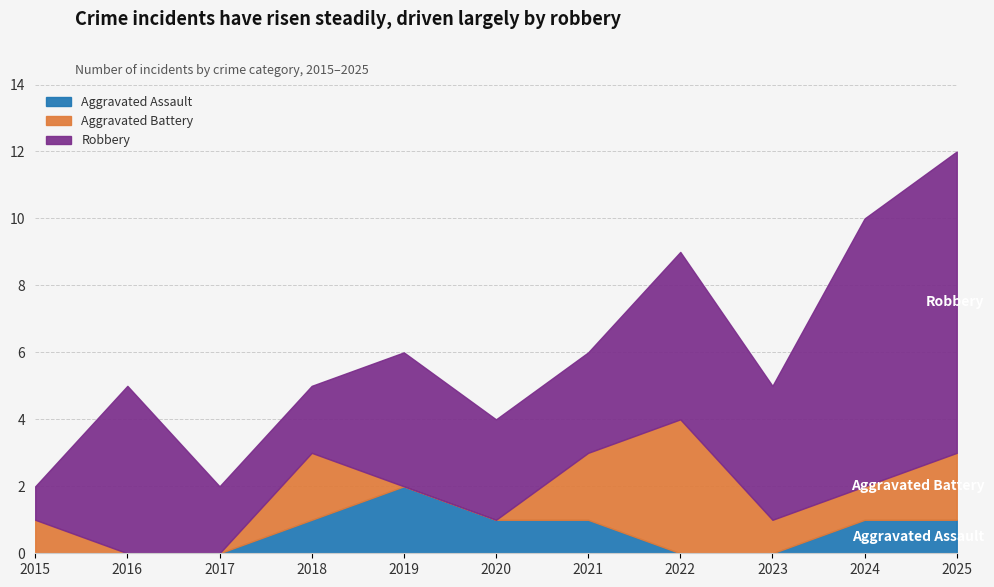

What is the highest value of the Aggravated Assault series?

2